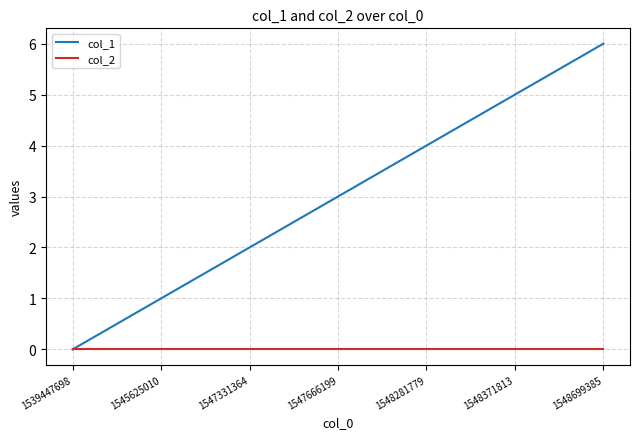

List the series in order of their peak value, lowest first.

col_2, col_1